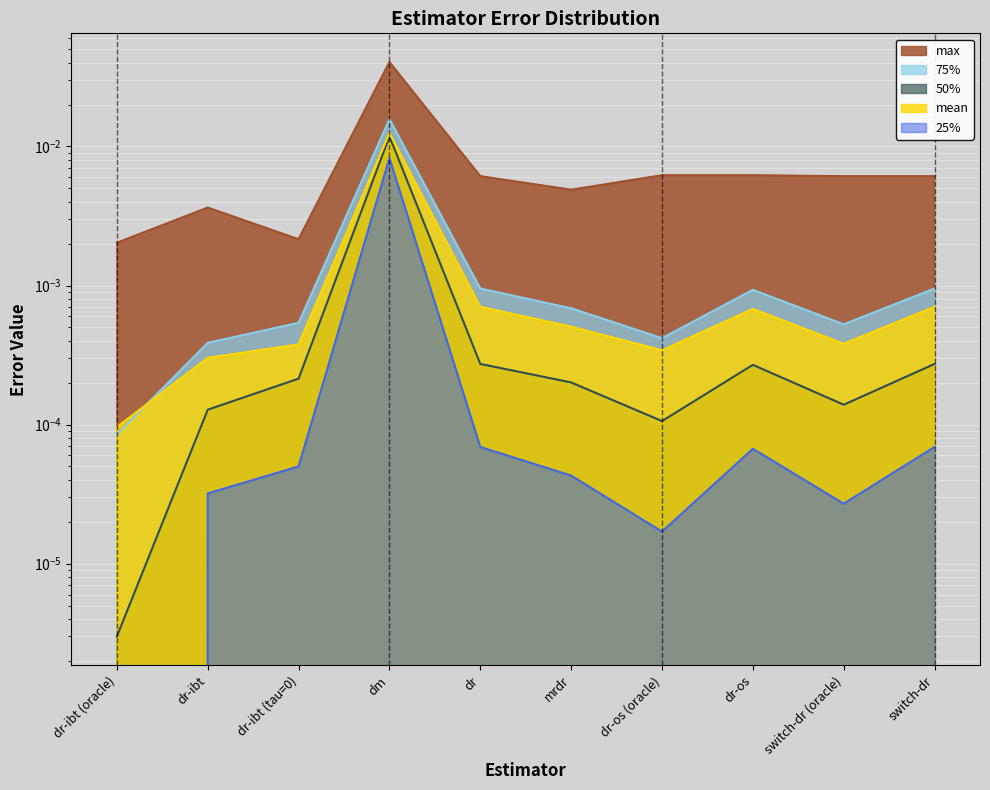

How many interior local valleys does the mean series have?

2